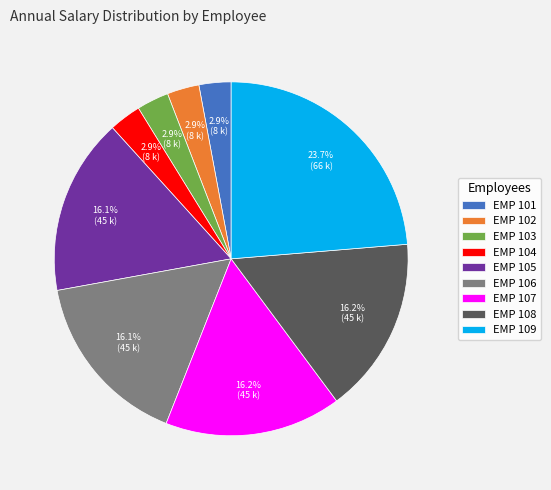

Do EMP 109 and EMP 102 together represent more than half of the pie?

No